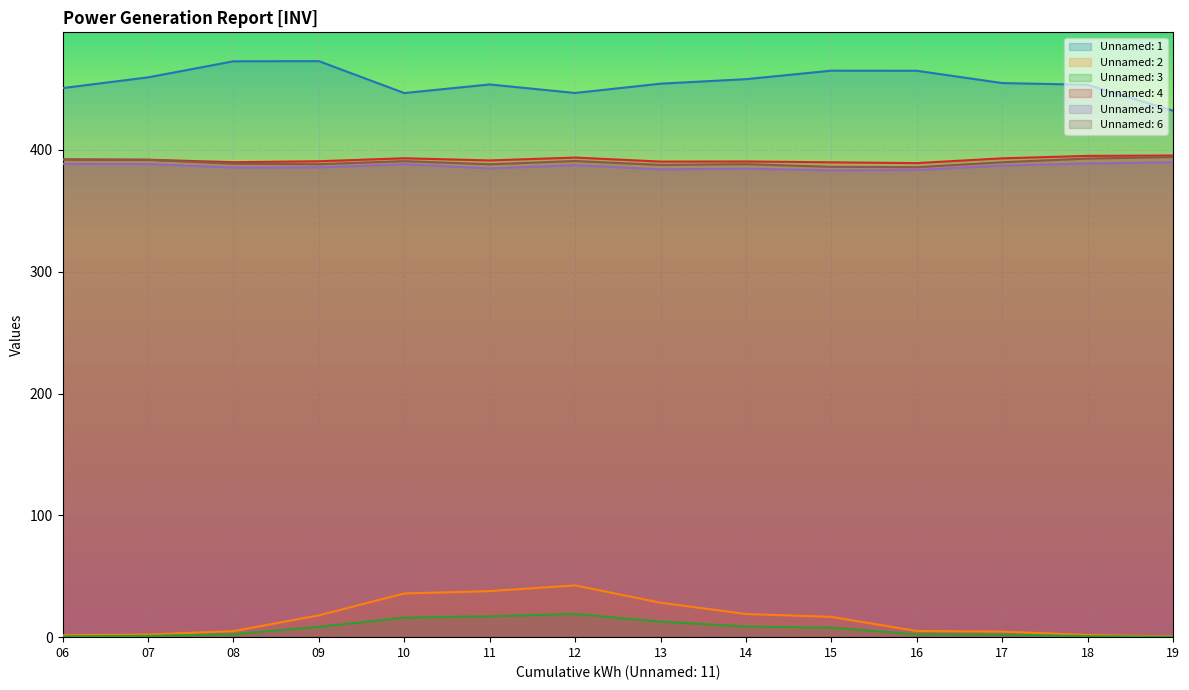

Is it true that Unnamed: 1 equals 465.0 at 16?

True